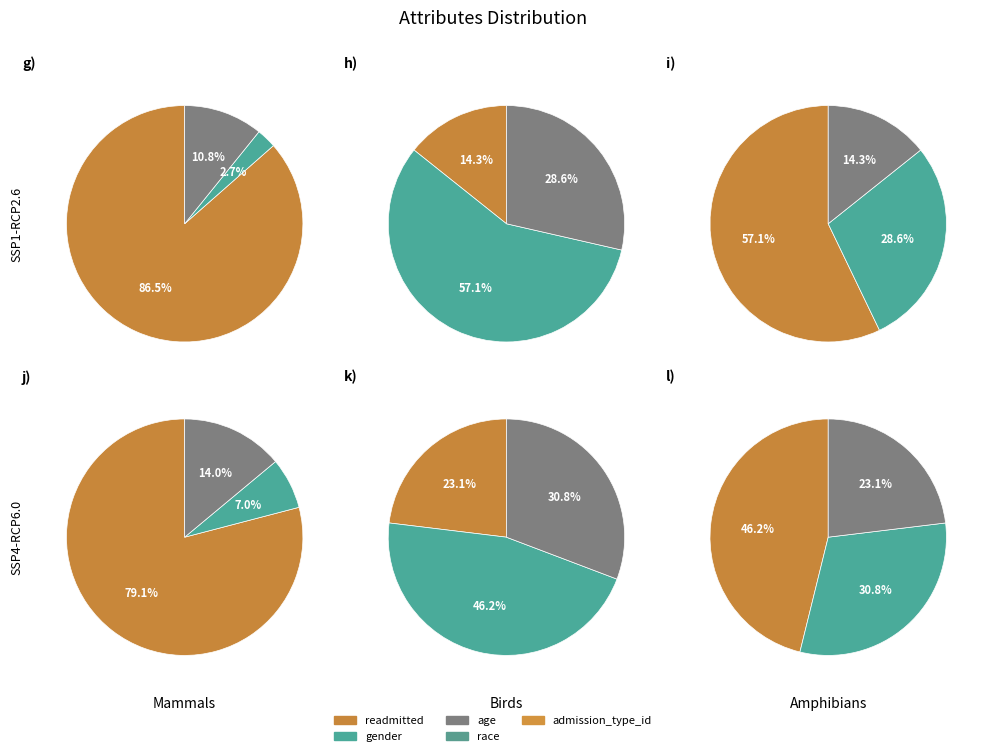

What is the smallest slice in the pie chart?

gender